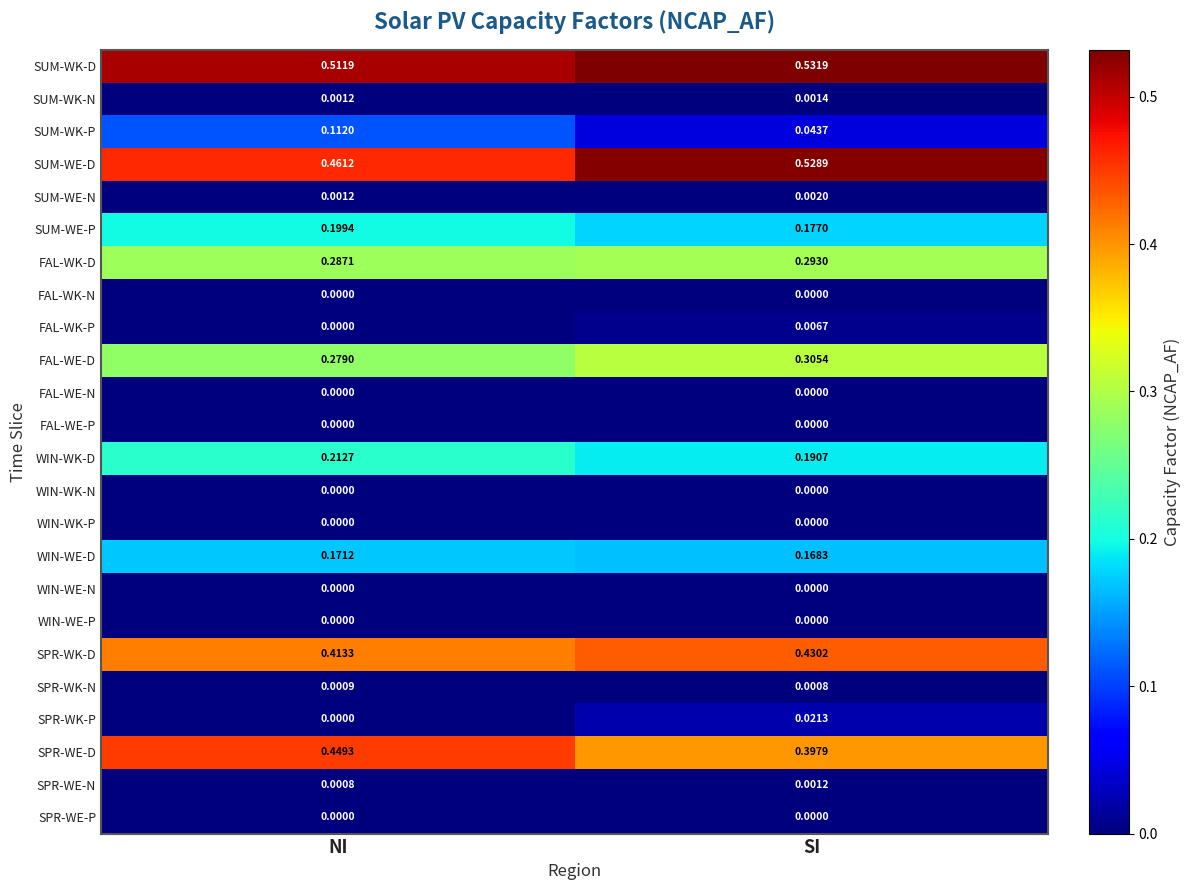

Which label corresponds to the largest value in the chart?

SI